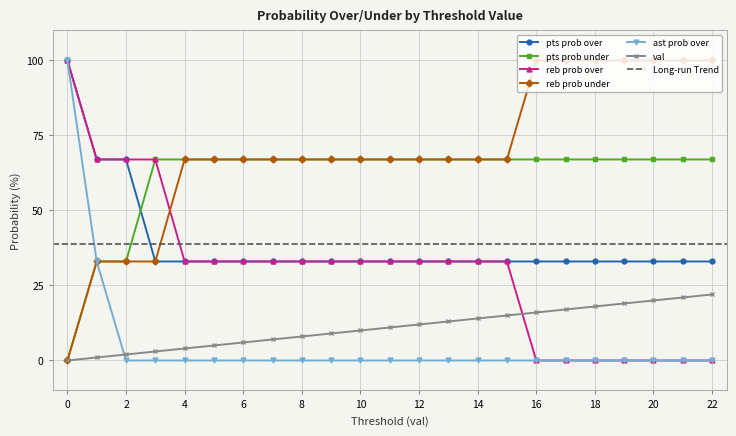

After their last crossing, which series has the higher values: reb prob under or reb prob over?

reb prob under